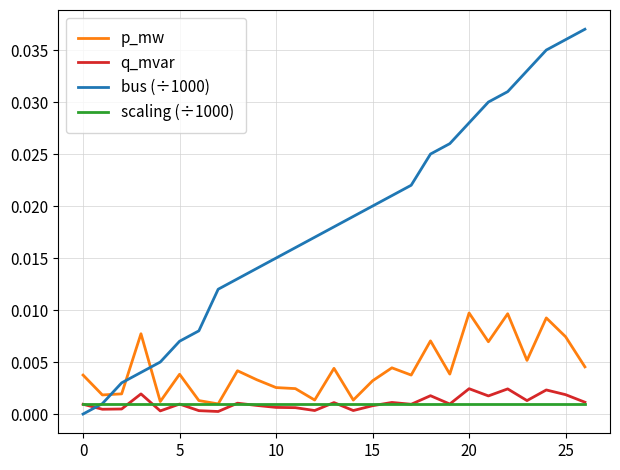

True or false: p_mw and bus (÷1000) intersect in this chart.

True